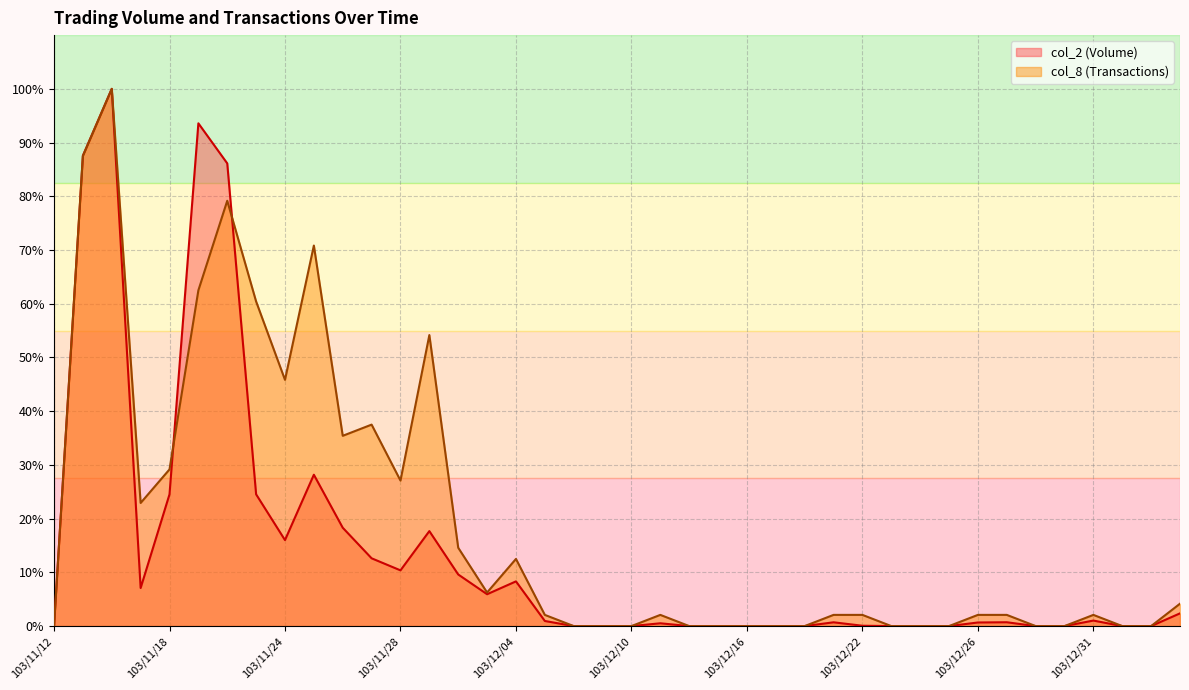

What is the label of the 5th point from the right?

103/12/30